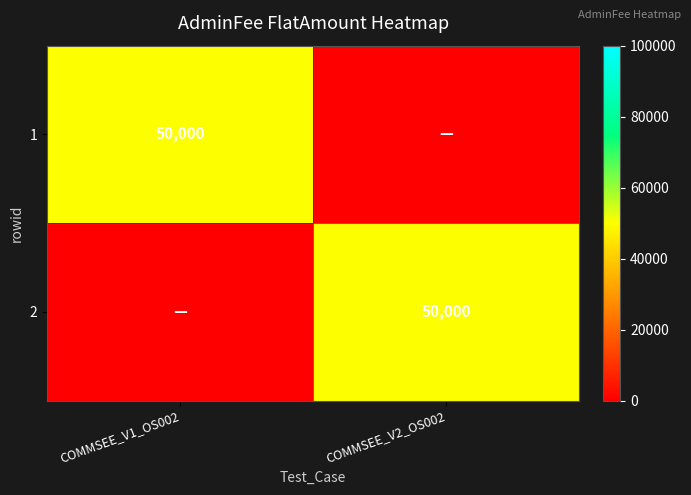

The value of 2 at COMMSEE_V2_OS002 is 71765. True or false?

False